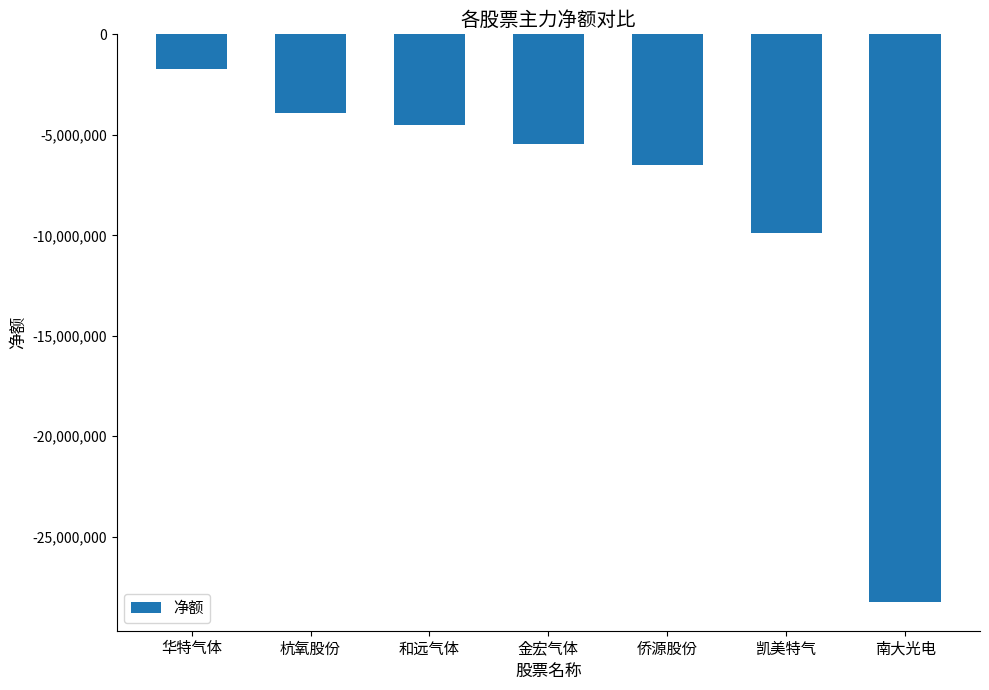

What is the sum of the values at 侨源股份 and 南大光电?

-34787396